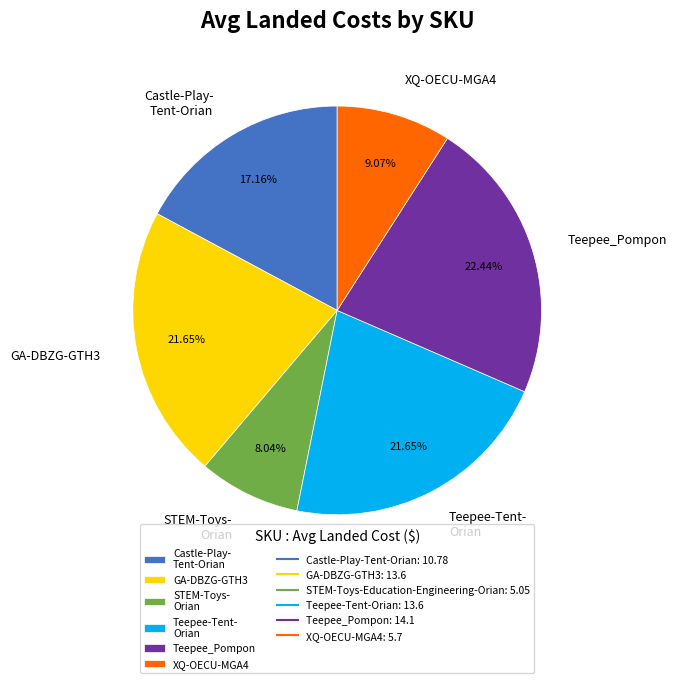

How many slices are in this pie chart?

6